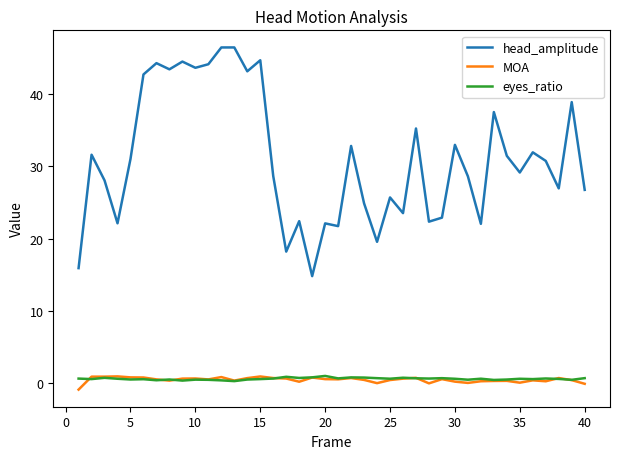

True or false: eyes_ratio and head_amplitude intersect in this chart.

False